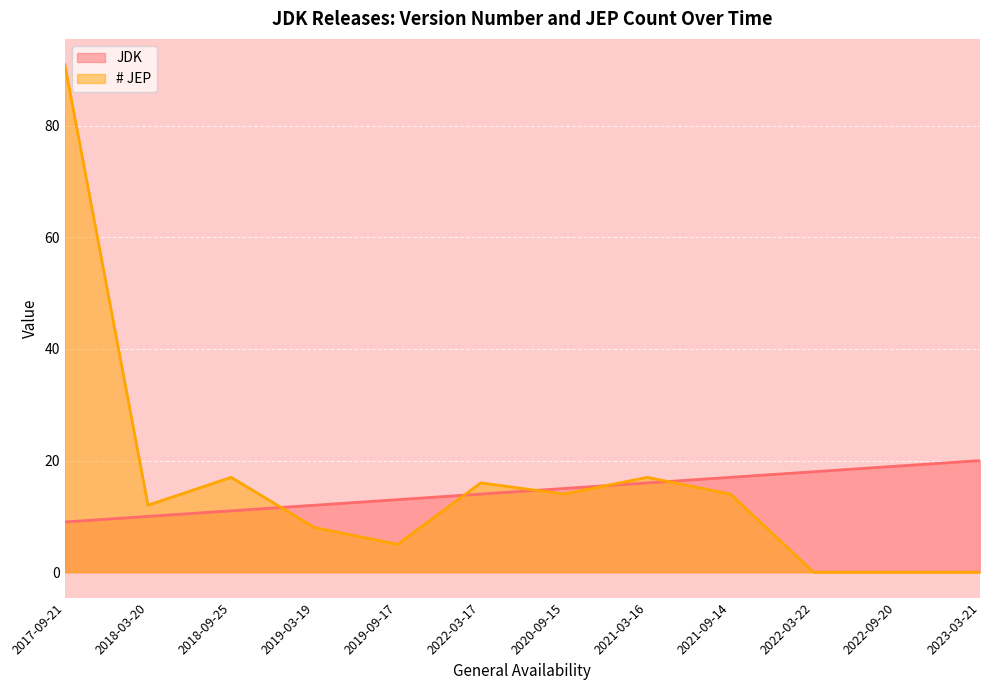

What position from the left is 2018-03-20?

2